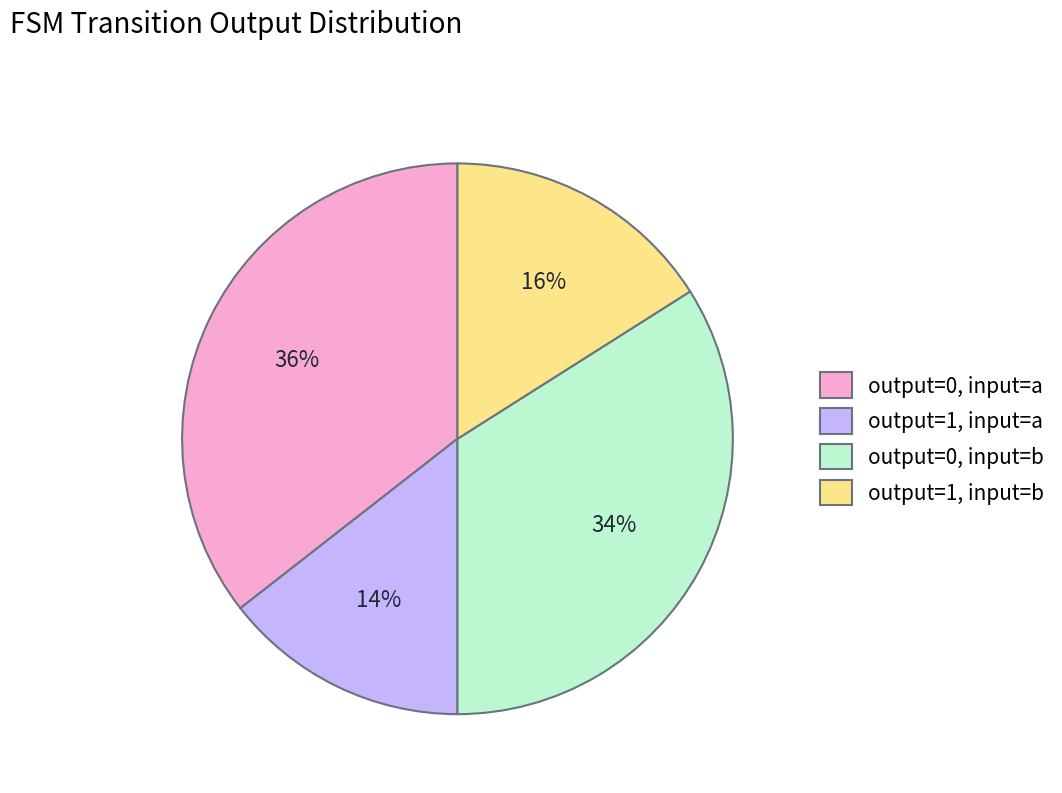

What percentage is the output=1, input=a slice, to the nearest percent?

14%